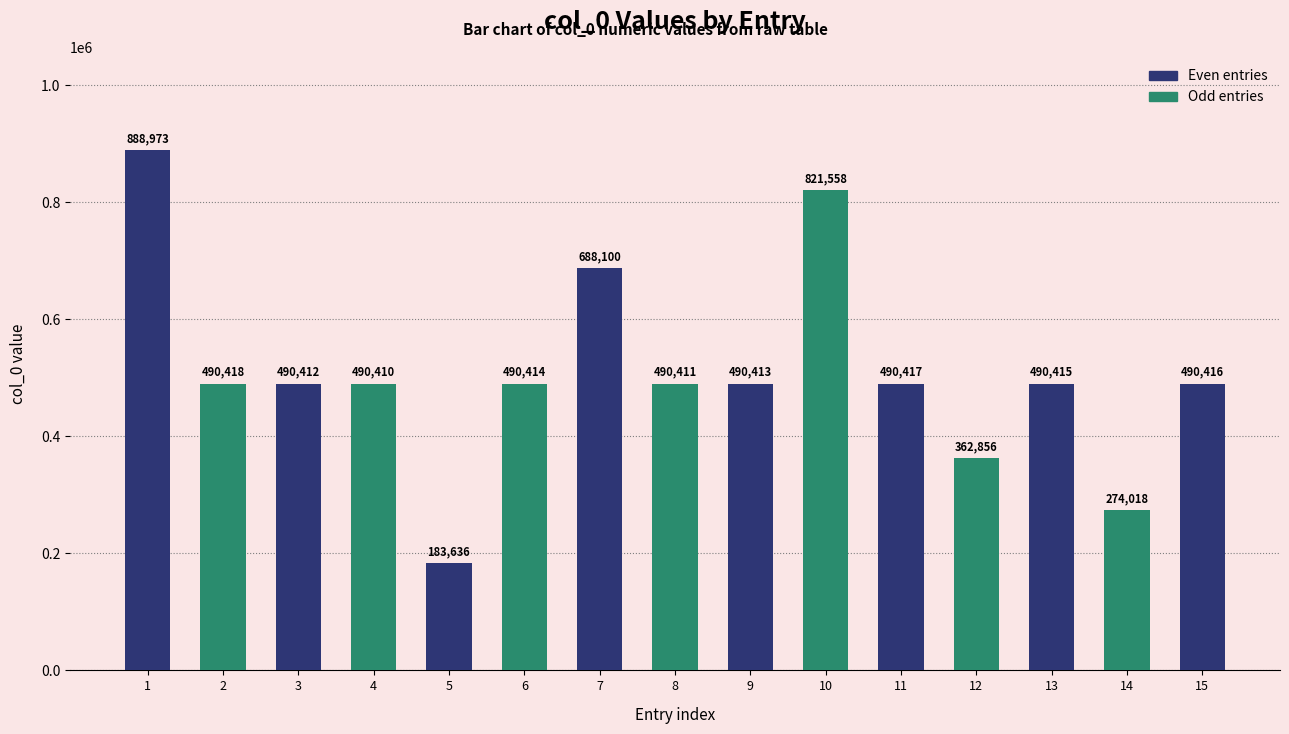

Where is the data nearest to the value 536304?

2